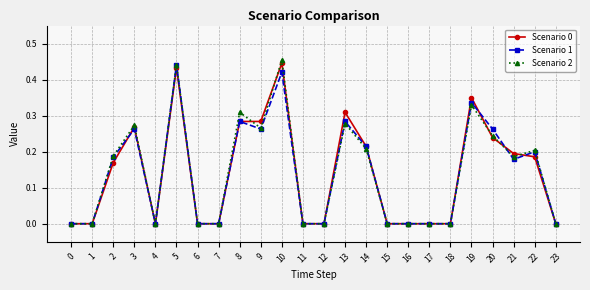

Is it true that Scenario 1 equals 0.2 at 22?

True